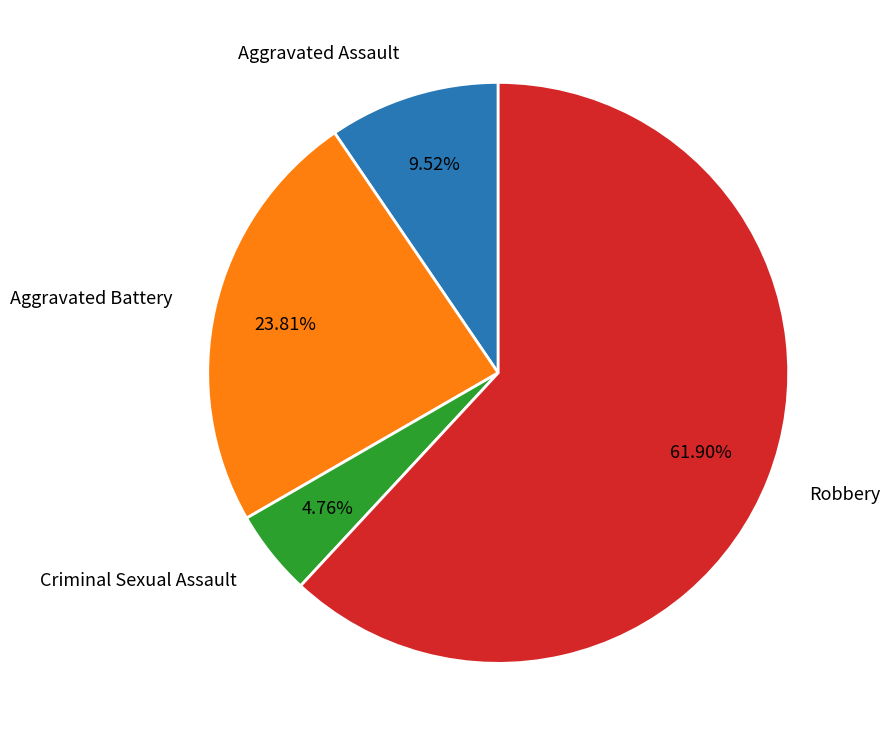

What is the total percentage of Robbery and Criminal Sexual Assault?

66.7%